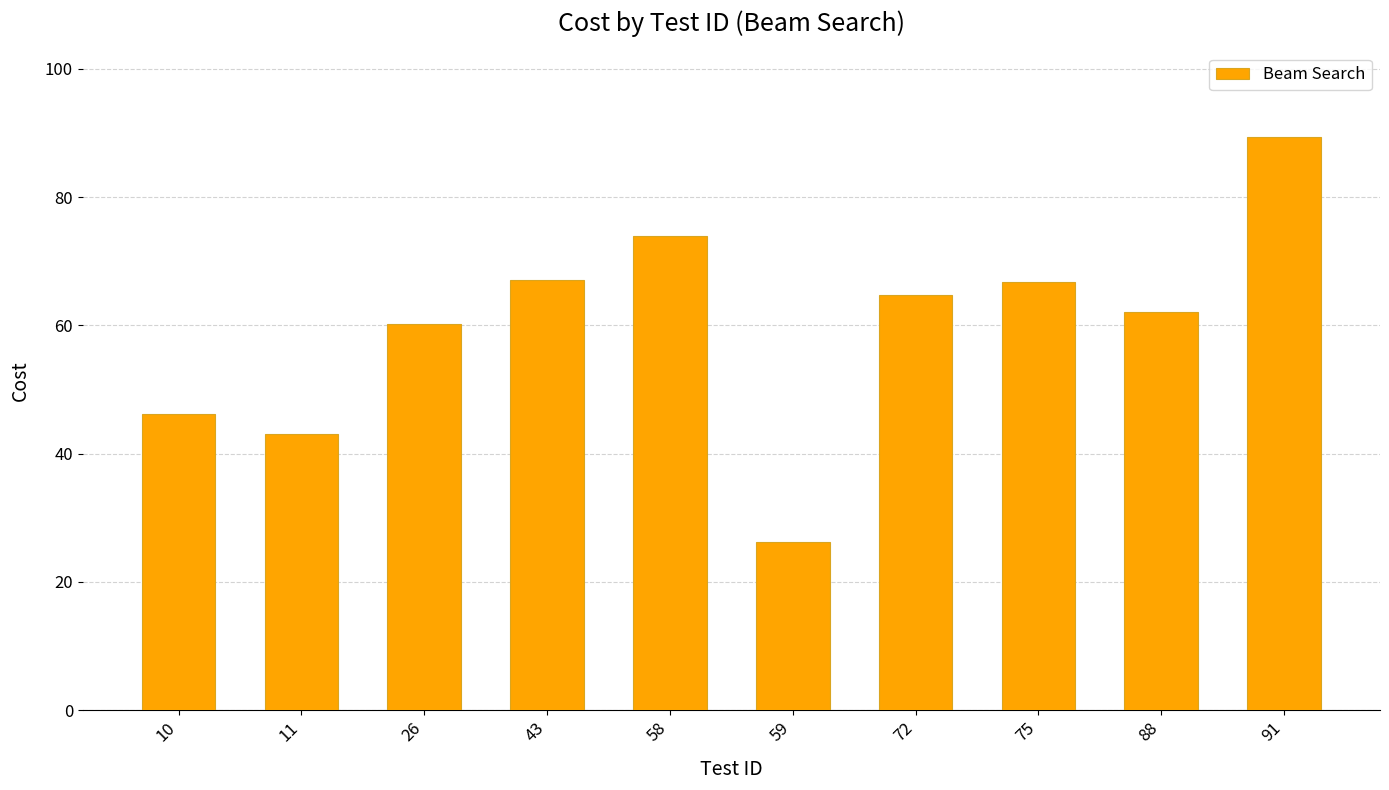

Approximately how many times larger is the value at 88 compared to 26?

1.0